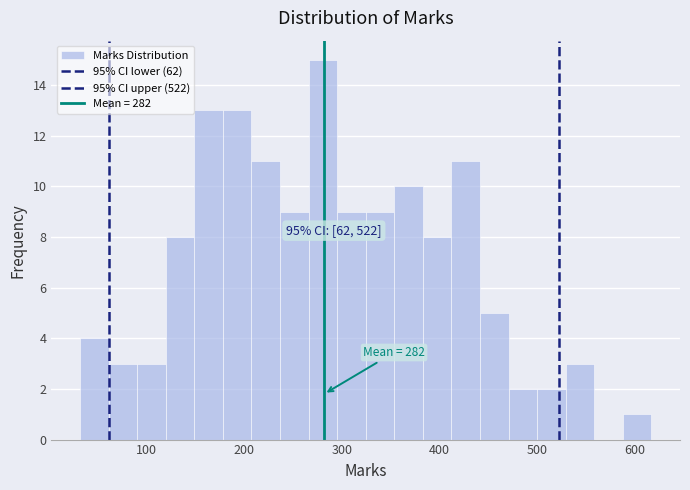

Around what value on the x-axis is the tallest bar? Give the approximate position of its centre, as read against the axis.

280